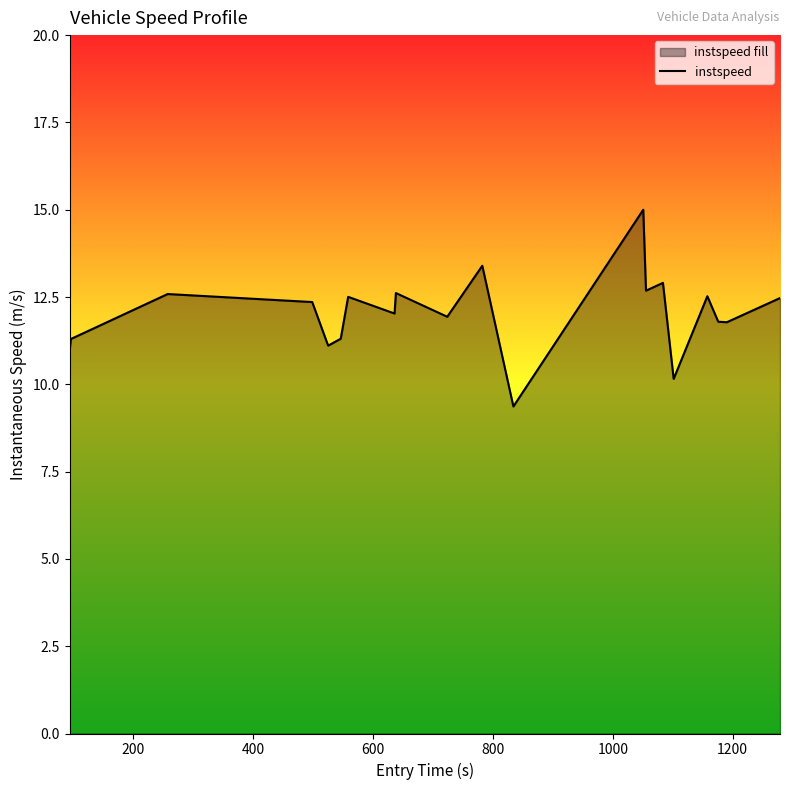

Reading left to right, list all the values displayed in this chart.

11.0	11.3	12.6	12.4	11.1	11.3	12.5	12.0	12.6	11.9	13.4	9.4	15.0	12.7	12.9	10.2	12.5	11.8	11.8	12.5